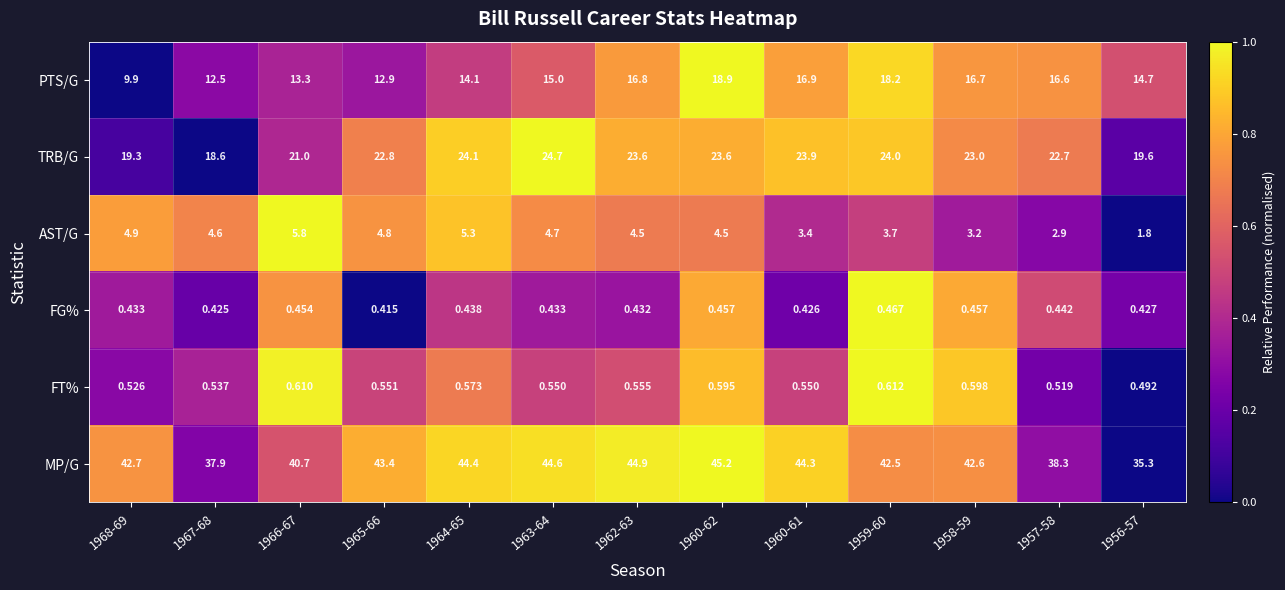

Which series has the widest spread of values?

MP/G